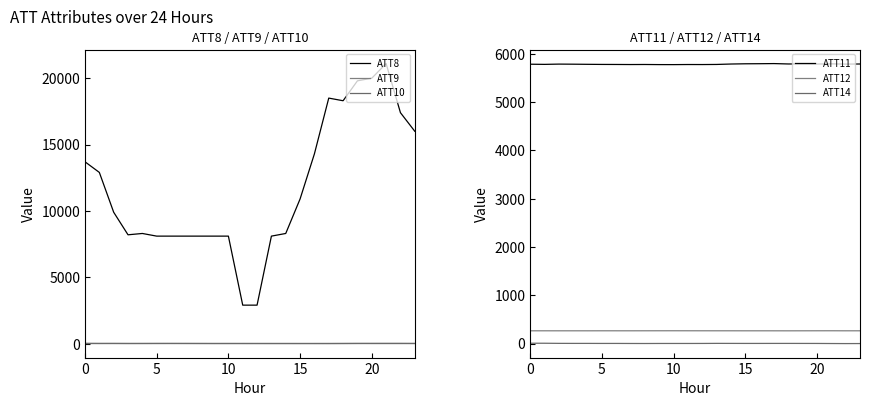

Reading left to right, transcribe all the data shown in this chart.

ATT8: 13700.0	12900.0	9900.0	8200.0	8300.0	8100.0	8100.0	8100.0	8100.0	8100.0	8100.0	2900.0	2900.0	8100.0	8300.0	10900.0	14300.0	18500.0	18300.0	19800.0	20000.0	21100.0	17400.0	16000.0
ATT9: 6.6	6.8	7.2	6.7	6.3	7.1	9.6	10.8	11.1	10.3	10.4	9.8	7.8	7.3	7.0	7.1	6.8	4.8	3.8	6.0	4.4	4.4	4.1	6.2
ATT10: 21.7	16.4	17.4	13.5	14.8	16.6	15.3	13.2	10.3	8.7	9.2	9.4	10.3	10.8	10.8	9.5	9.8	11.6	16.2	19.0	20.1	21.1	20.7	15.7
ATT11: 5787.2	5783.7	5789.3	5787.5	5784.9	5782.6	5781.8	5780.4	5781.4	5779.1	5778.7	5780.8	5780.2	5782.2	5791.0	5795.9	5797.5	5800.1	5792.1	5792.2	5790.6	5794.7	5789.4	5791.6
ATT12: 263.1	263.3	263.1	263.2	263.1	263.6	263.4	263.3	263.7	264.0	264.1	263.9	263.7	263.5	263.5	263.2	263.2	263.1	262.9	263.3	263.8	264.1	263.2	263.3
ATT14: 5.8	5.5	3.0	2.3	2.3	1.5	1.7	0.6	0.1	0.8	0.9	0.8	1.3	2.8	2.3	1.7	1.7	2.0	2.0	1.7	1.3	-0.3	-1.6	-1.0